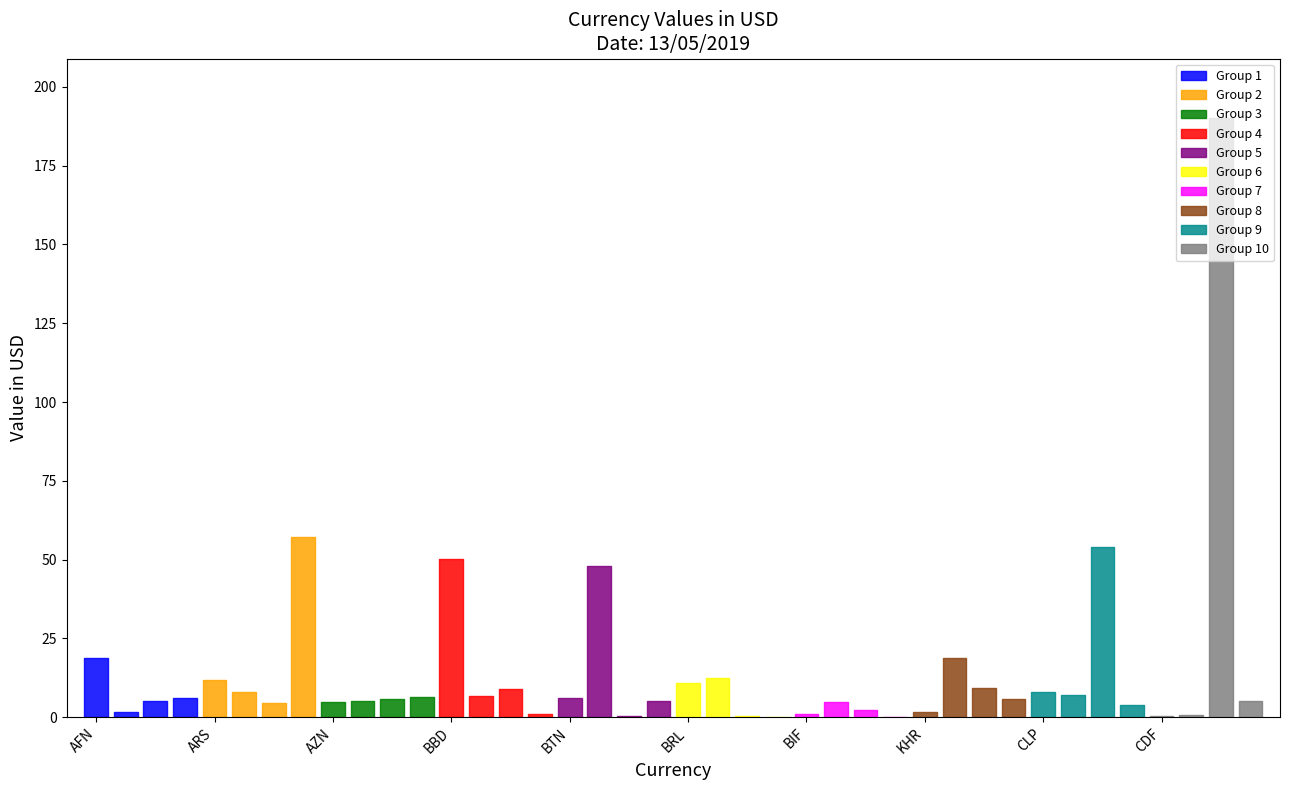

Where does the data first go above 5?

AFN